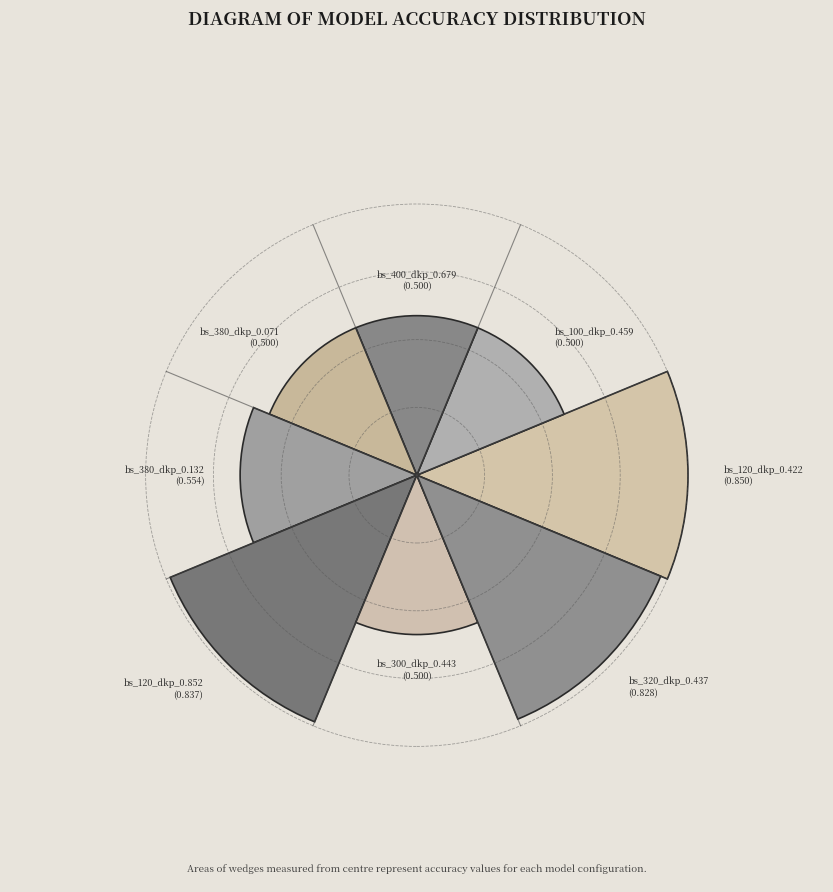

Is it true that bs_100_dkp_0.459 is 10% of the pie?

True